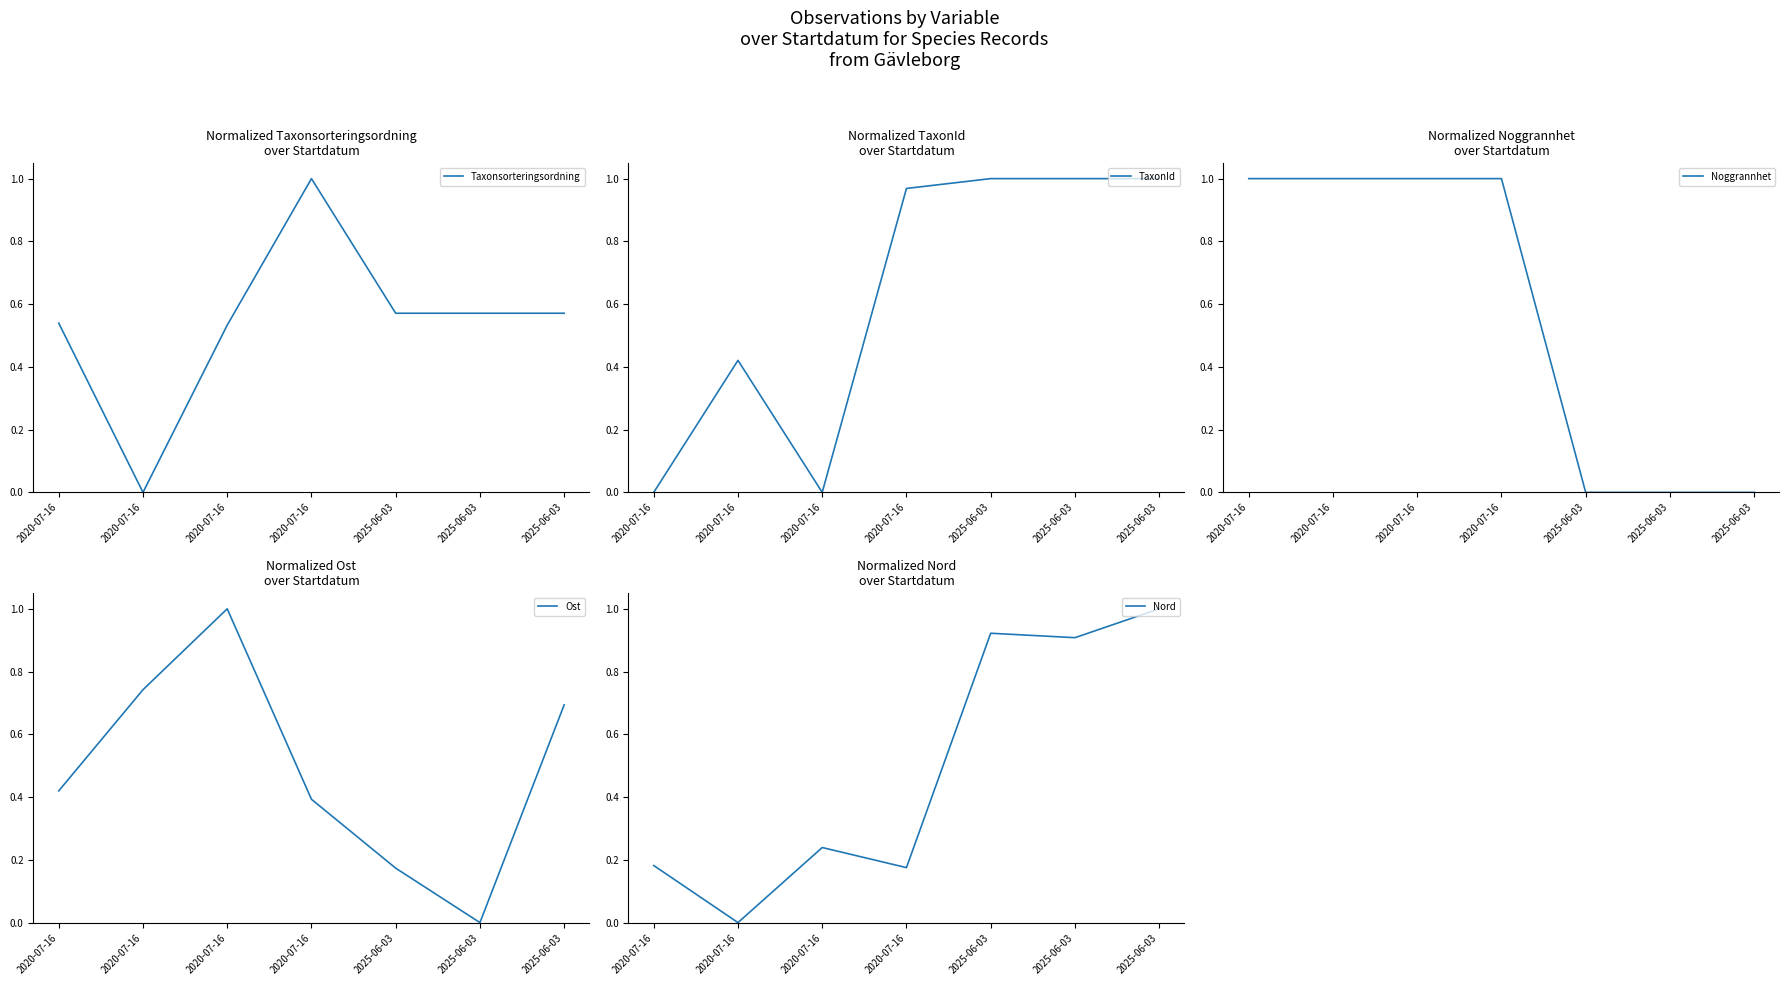

What is the greatest value displayed?

1.0